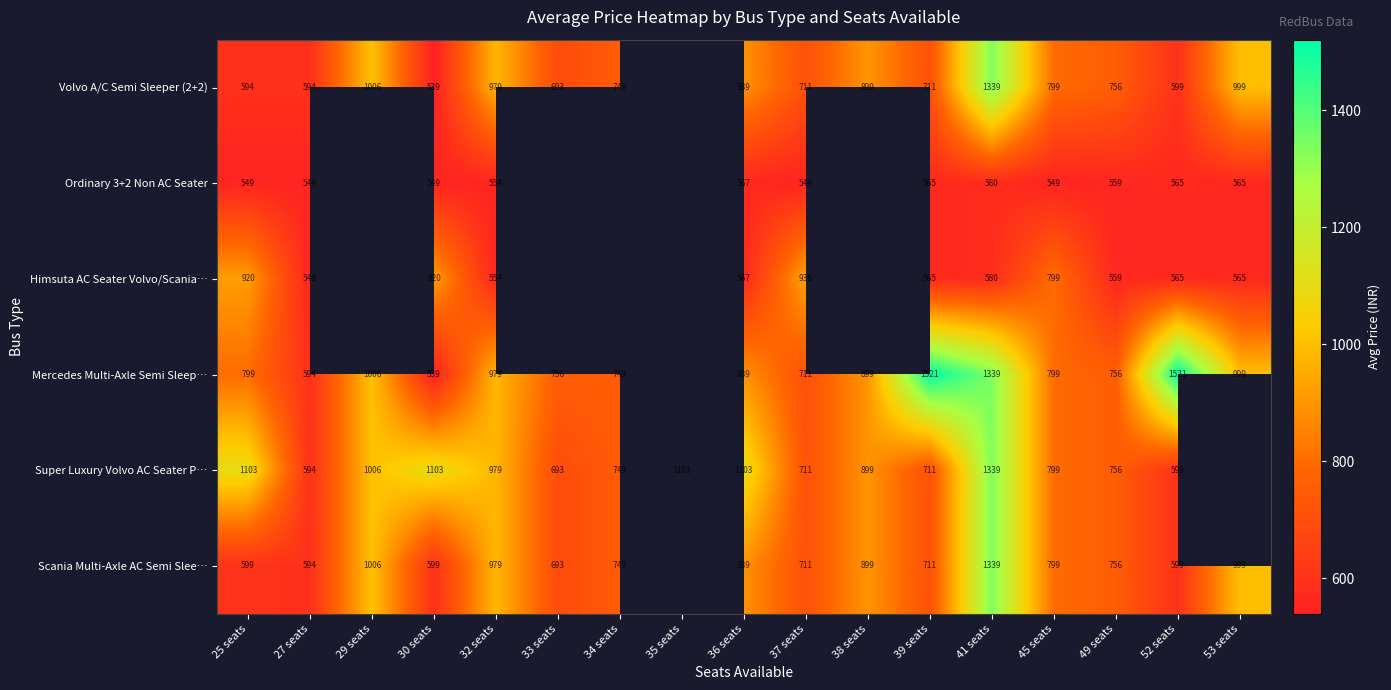

List the series in order of their peak value, lowest first.

Ordinary 3+2 Non AC Seater, Himsuta AC Seater Volvo/Scania…, Volvo A/C Semi Sleeper (2+2), Super Luxury Volvo AC Seater P…, Scania Multi-Axle AC Semi Slee…, Mercedes Multi-Axle Semi Sleep…